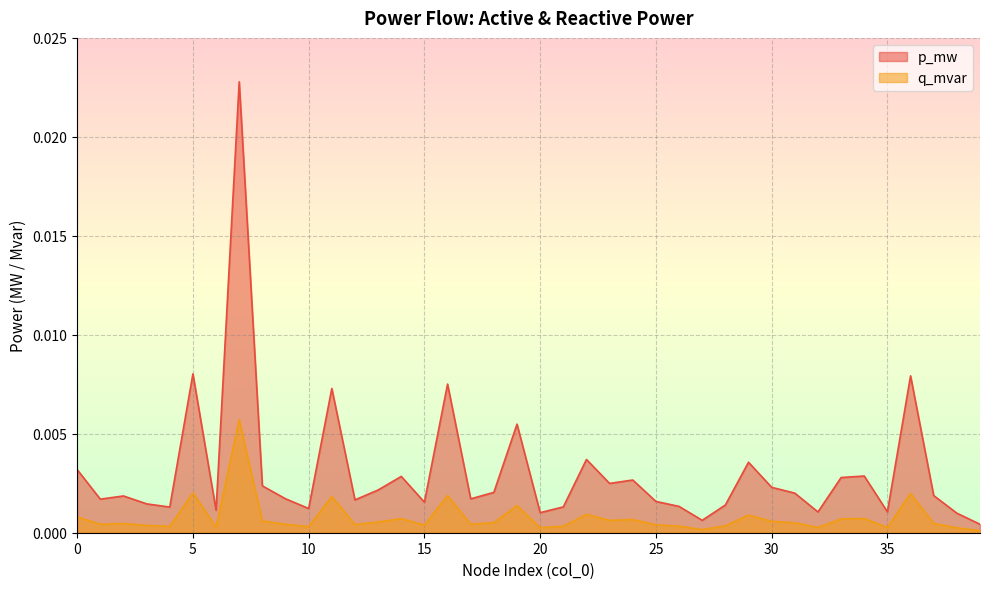

How many series are shown in this chart?

2